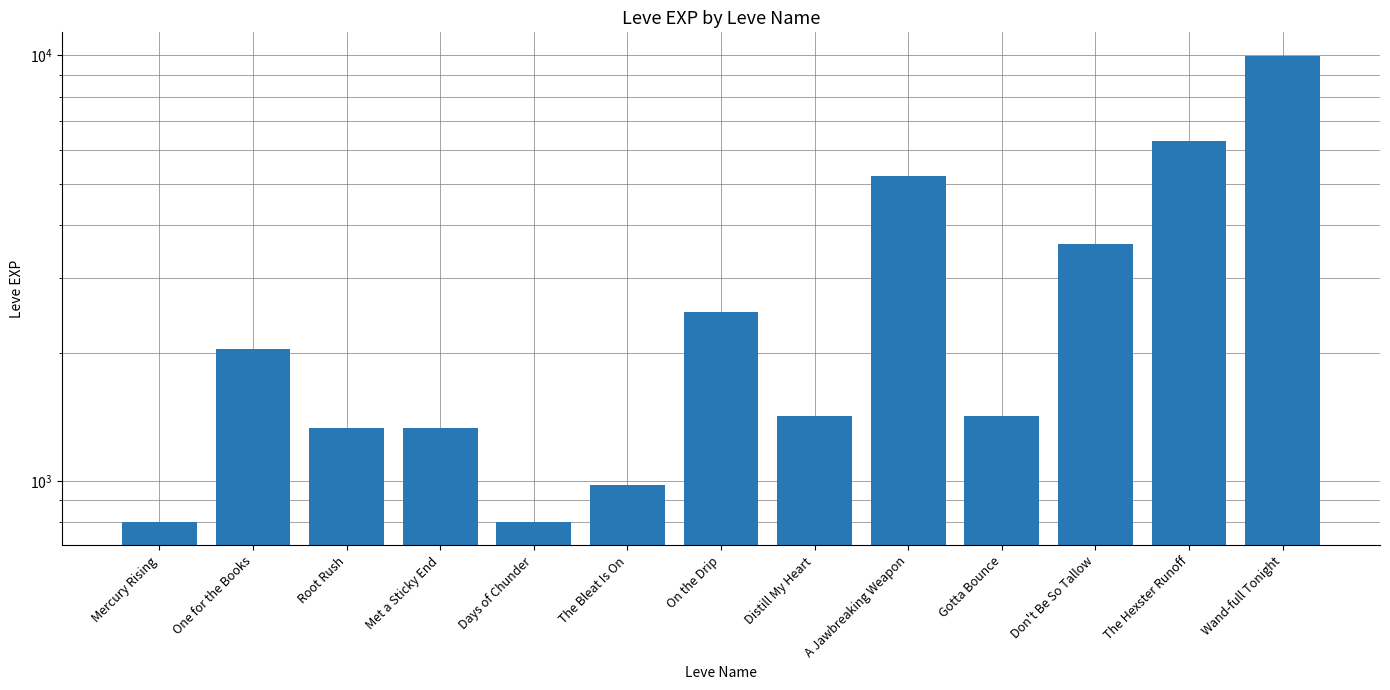

What is the difference between the maximum and minimum values?

9190